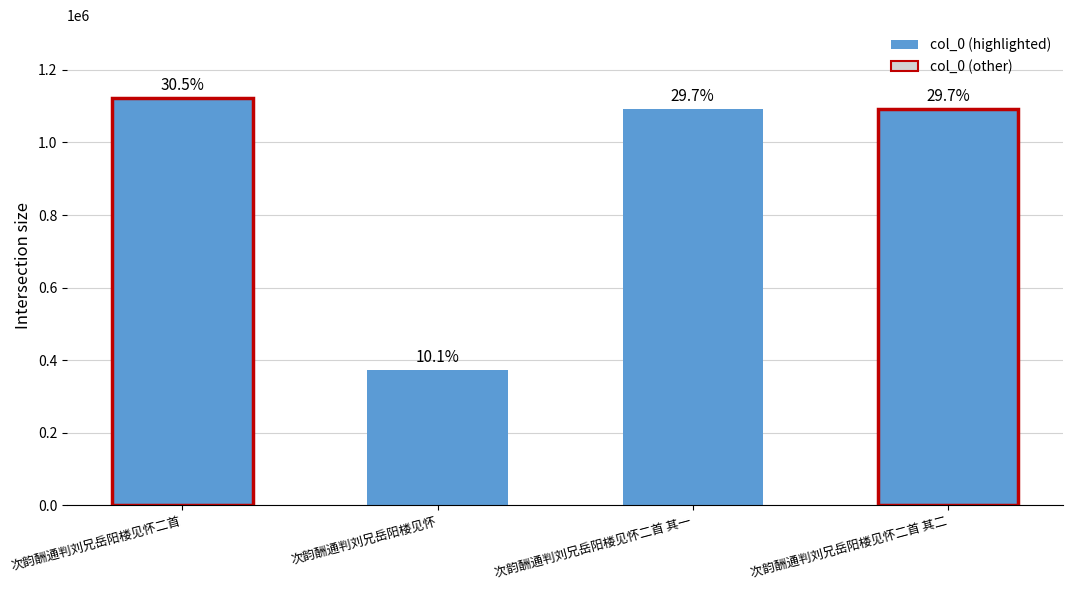

True or false: the data shows 577378 at 次韵酬通判刘兄岳阳楼见怀.

False